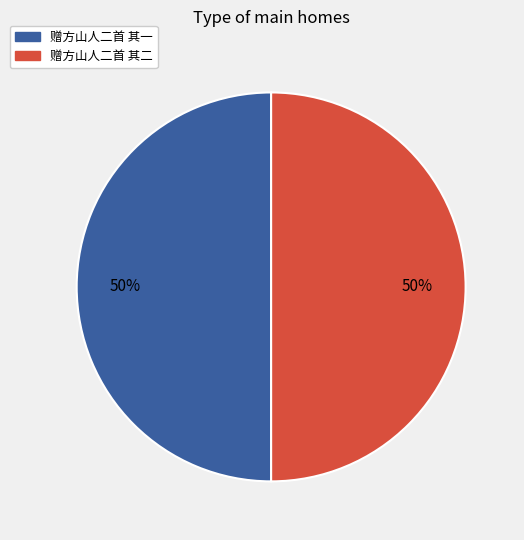

Is it true that 赠方山人二首 其二 is 42% of the pie?

False